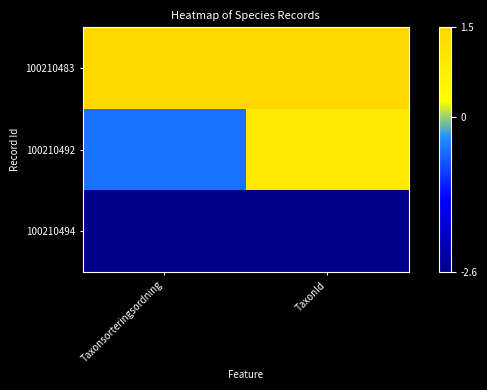

What is the total value across all series at Taxonsorteringsordning?

-1.7